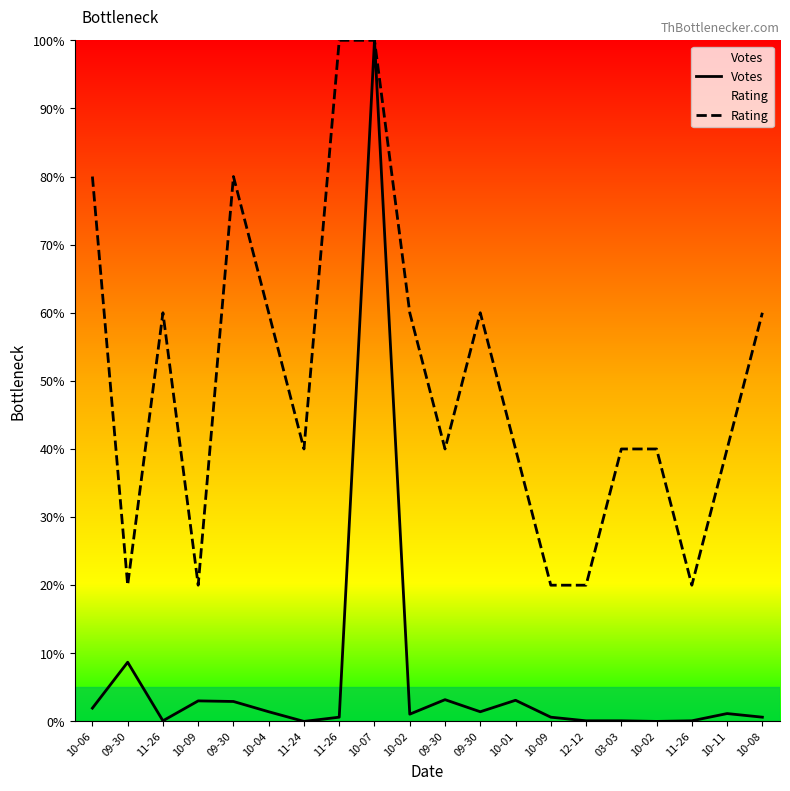

What is the label of the 8th point from the left?

11-26